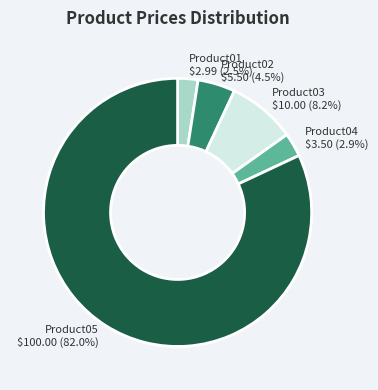

To the nearest percent, what is the average slice percentage?

20%